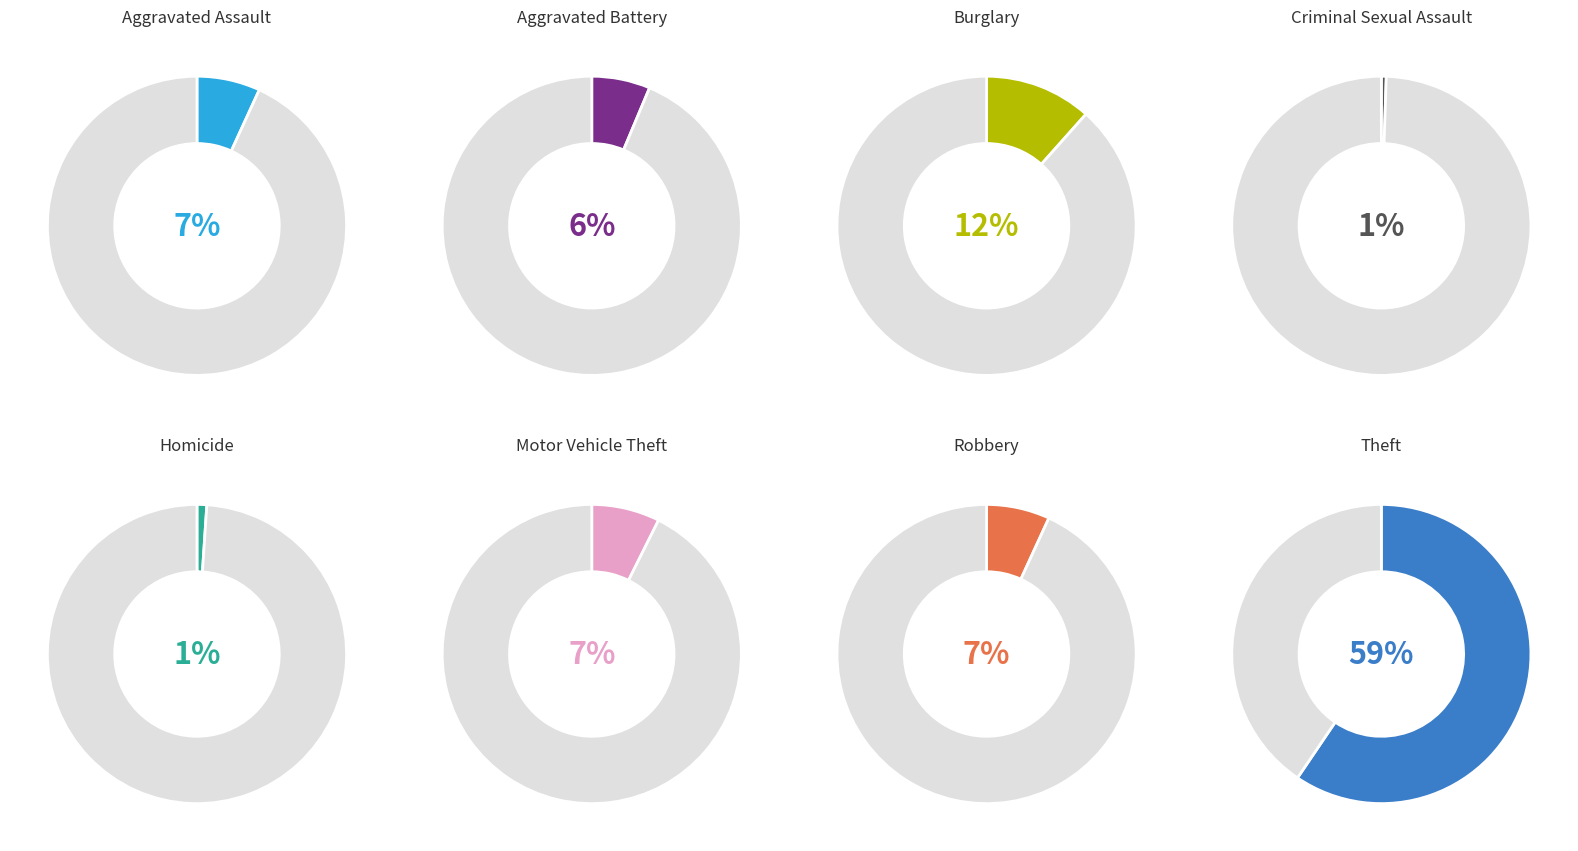

What percentage is NOT represented by Homicide?

98.9%